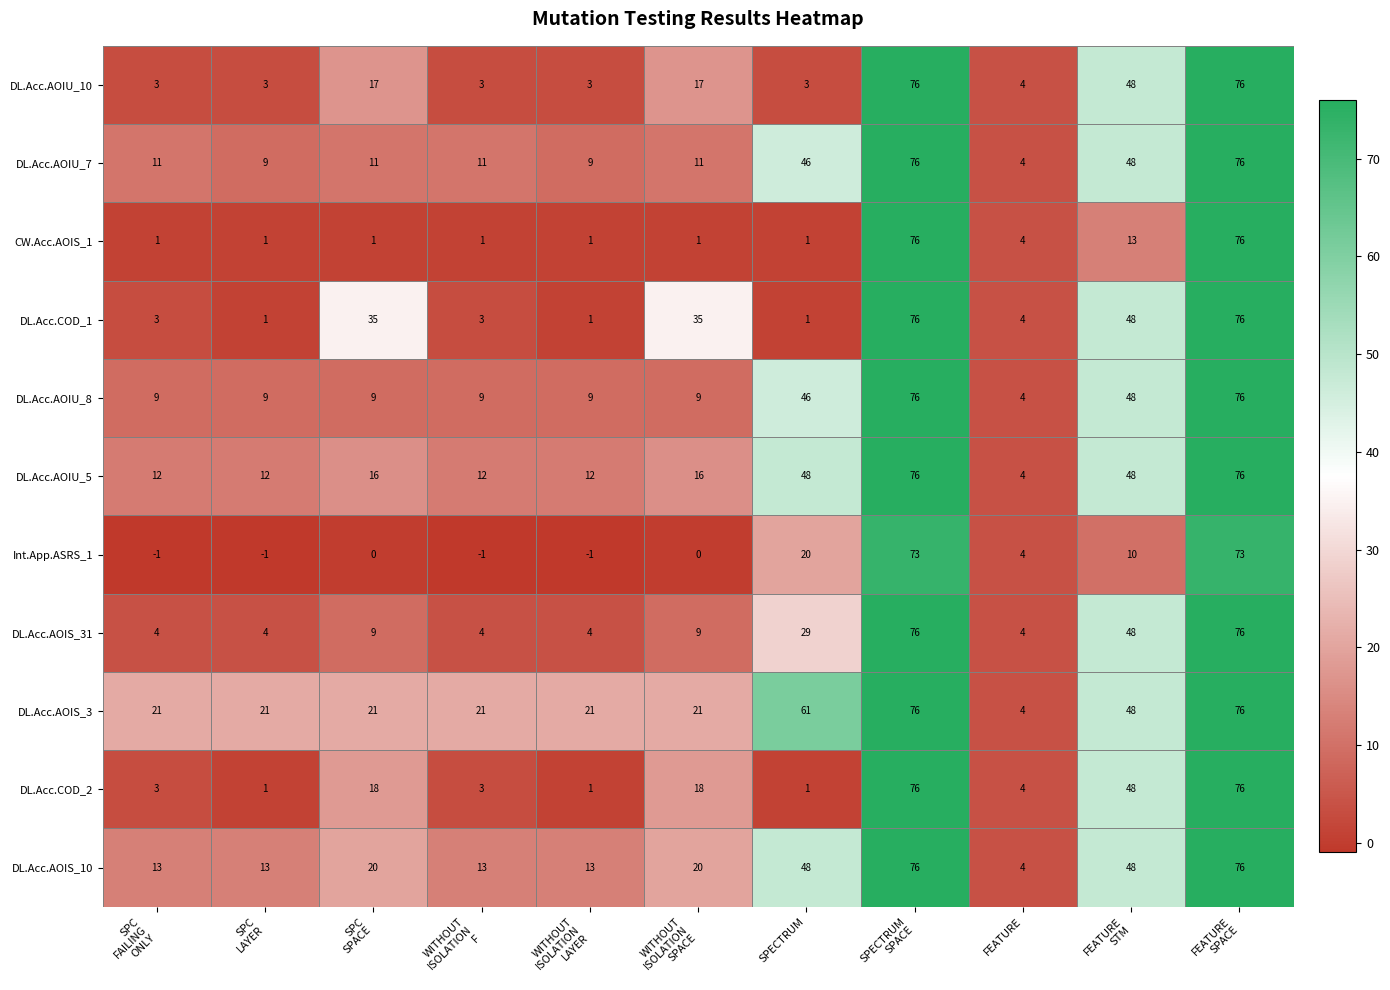

At how many categories does at least one series exceed 51?

3